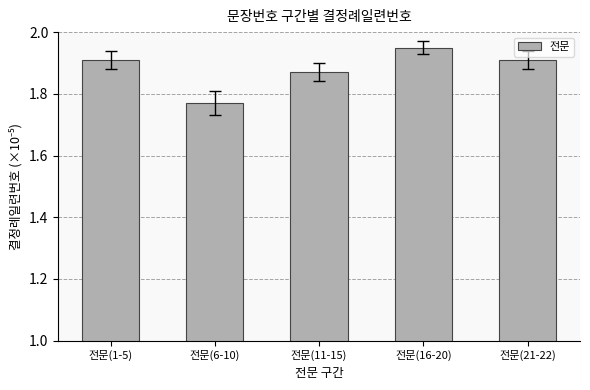

What is the ratio of the value at 전문(1-5) to the value at 전문(11-15)?

1.0